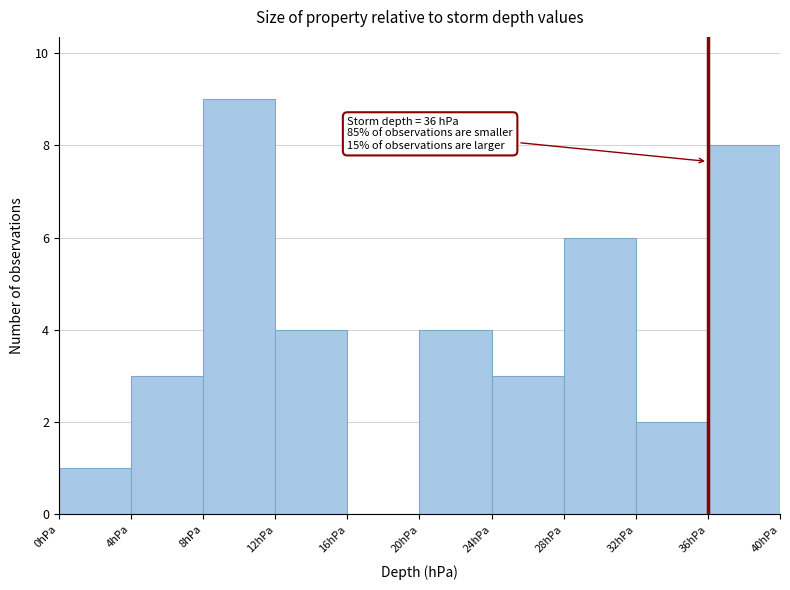

Which range on the x-axis has the tallest bar?

8 to 12